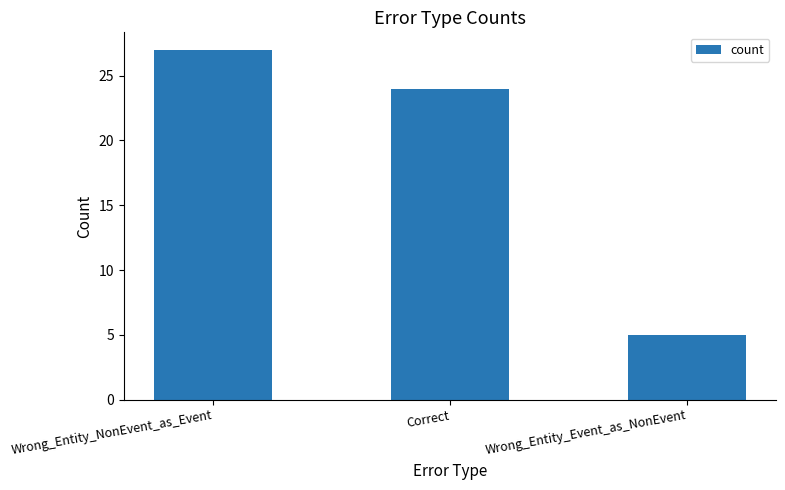

At which label is the value closest to 16?

Correct